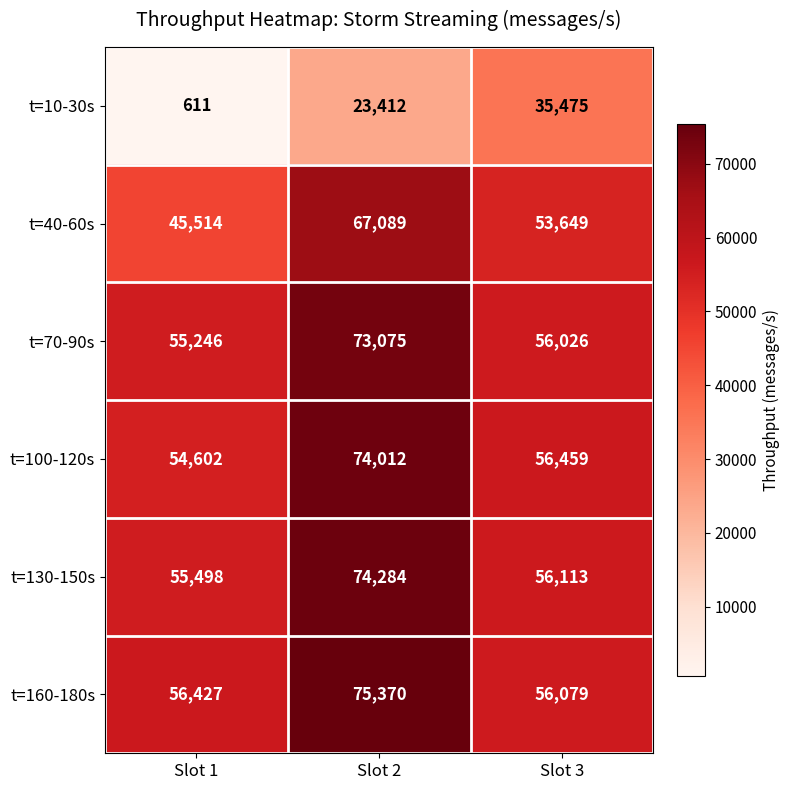

Reading left to right, extract all data points from this chart.

t=10-30s: 611	23412	35475
t=40-60s: 45514	67089	53649
t=70-90s: 55246	73075	56026
t=100-120s: 54602	74012	56459
t=130-150s: 55498	74284	56113
t=160-180s: 56427	75370	56079